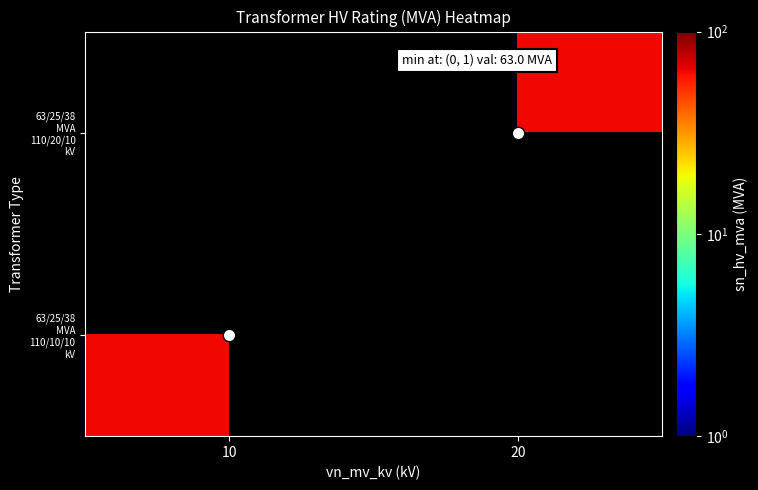

Where is 63/25/38 MVA 110/10/10 kV nearest to the value 63?

10